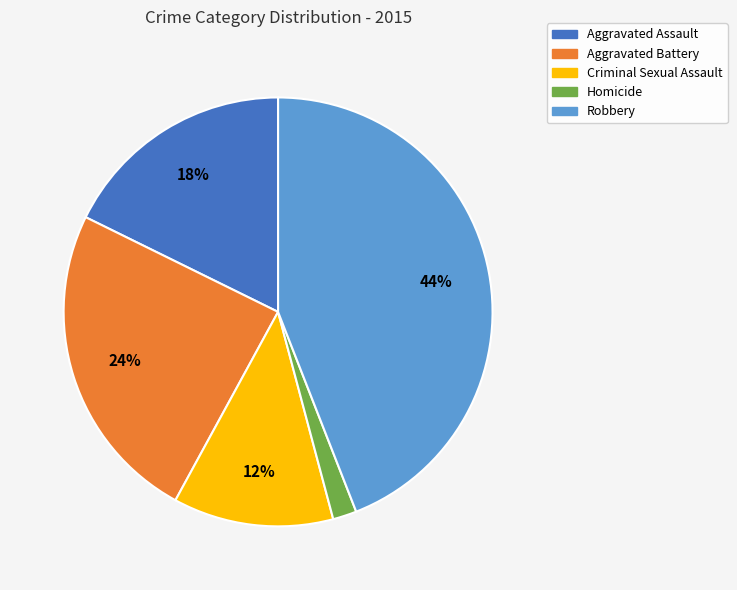

To the nearest percent, what portion does Homicide represent?

2%